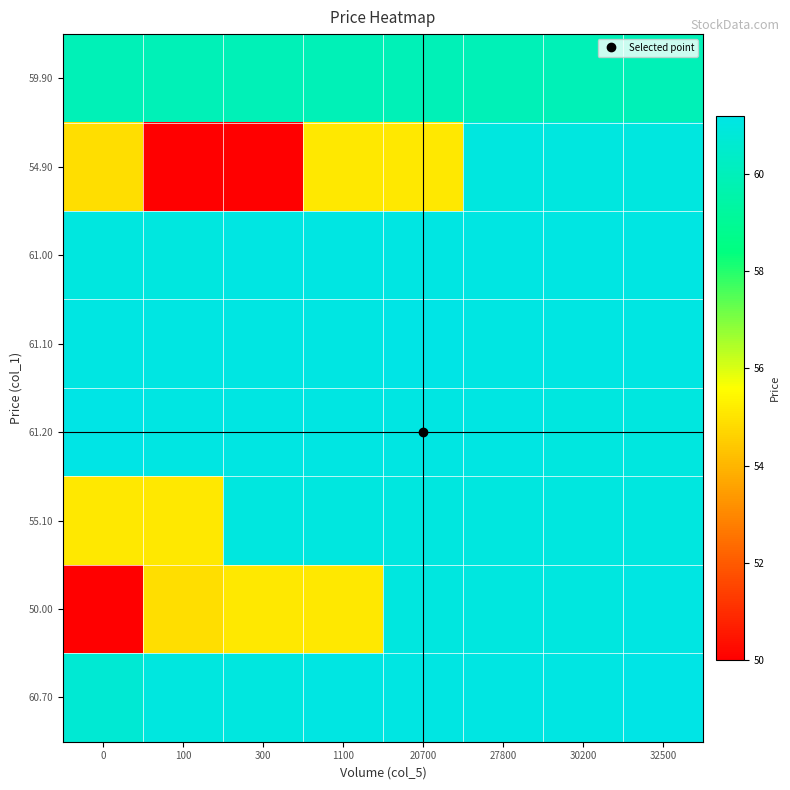

At which category does the chart reach its peak across all series?

20700